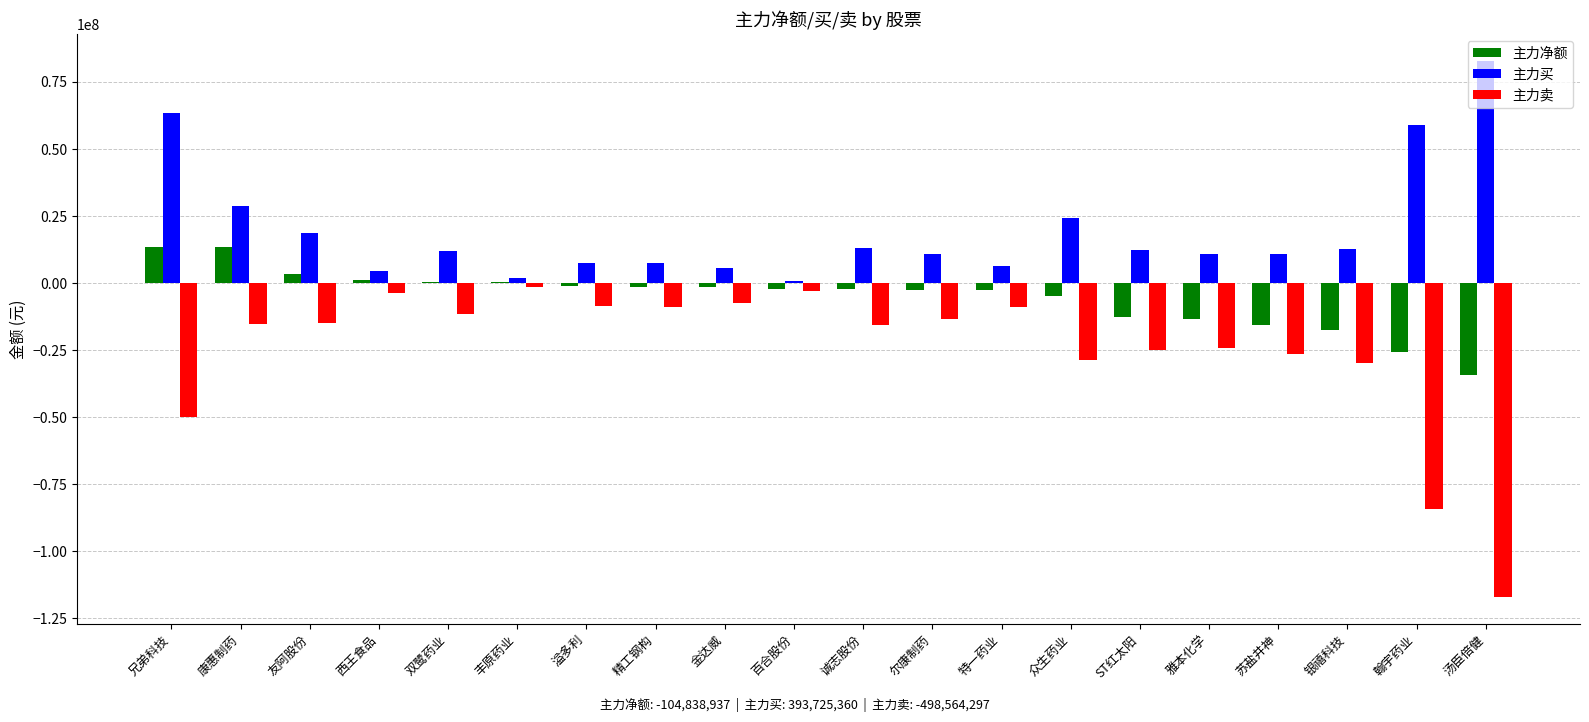

What is the sum of all 主力净额 values?

-104838937